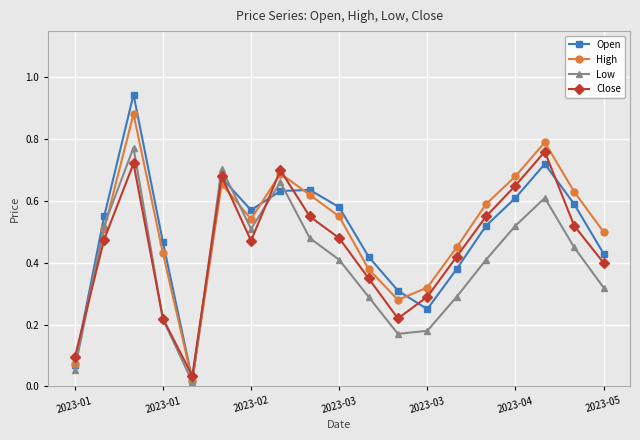

Which series has the widest spread of values?

Open